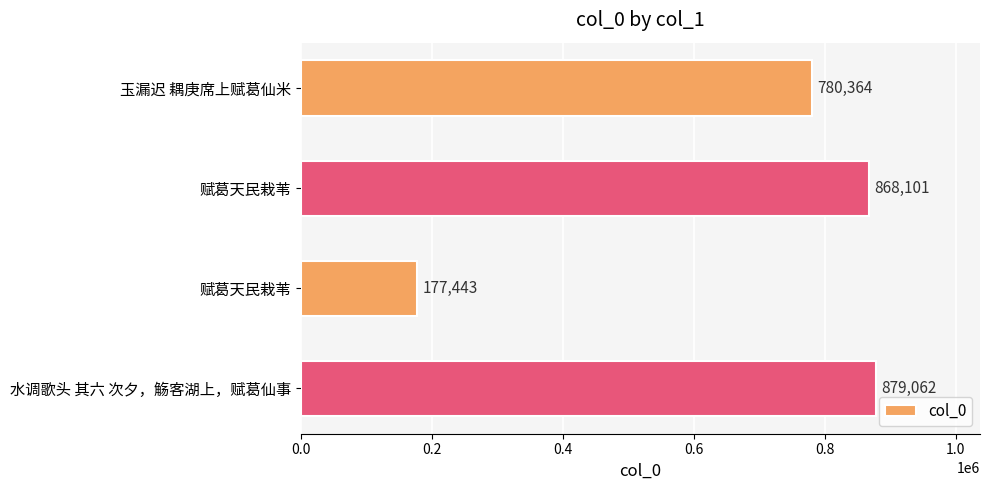

How many bars are there in total?

4